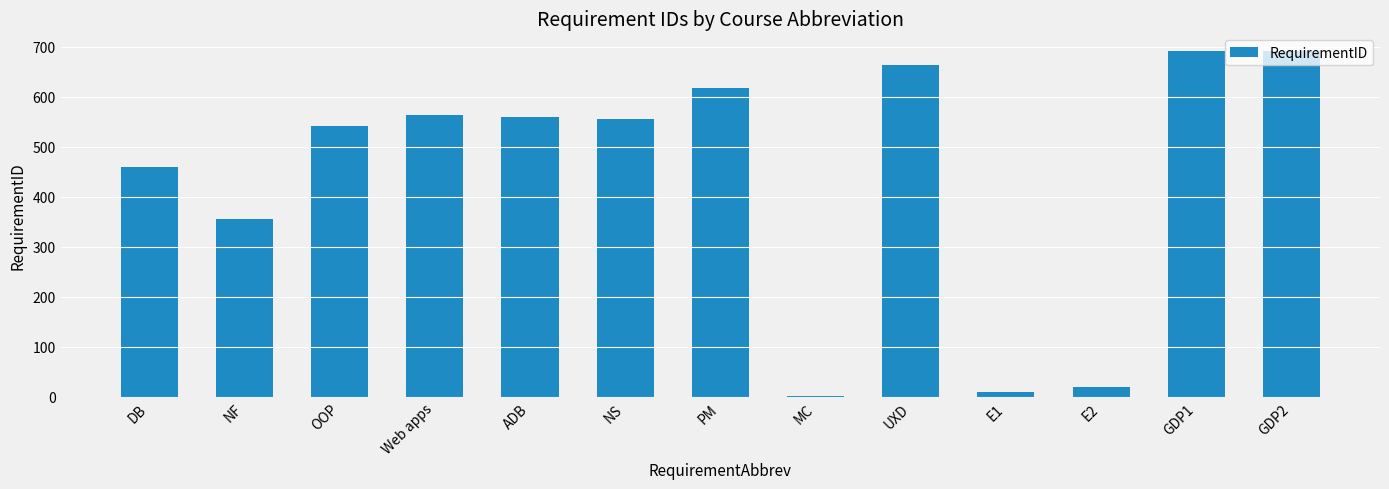

At which label does the data first exceed 555?

Web apps